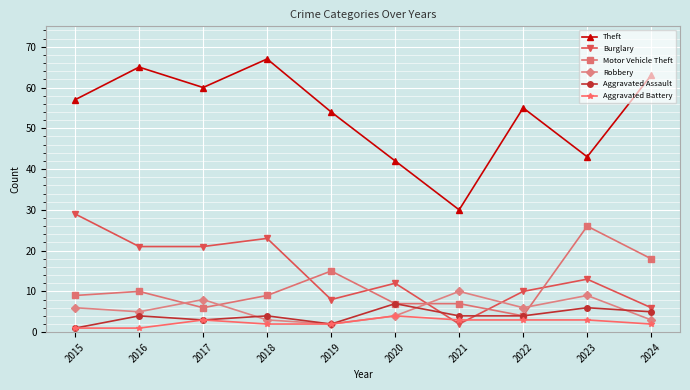

How many interior local peaks does the Robbery series have?

3